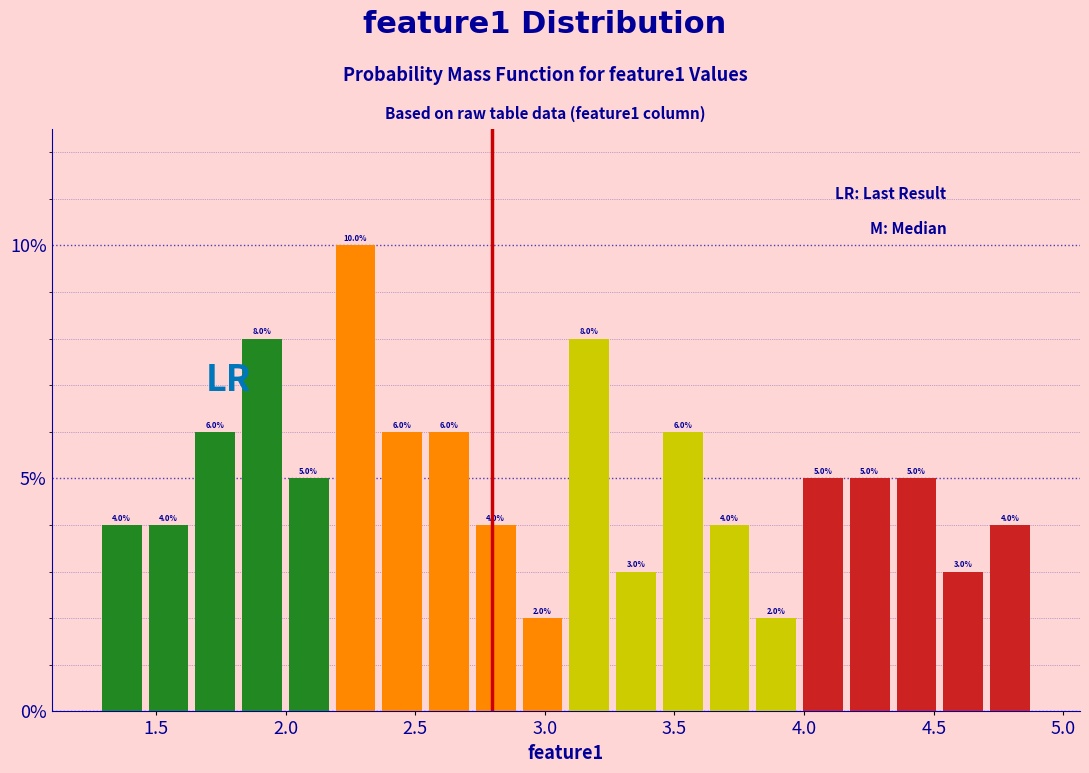

Around what value on the x-axis is the tallest bar? Give the approximate position of its centre, as read against the axis.

2.25